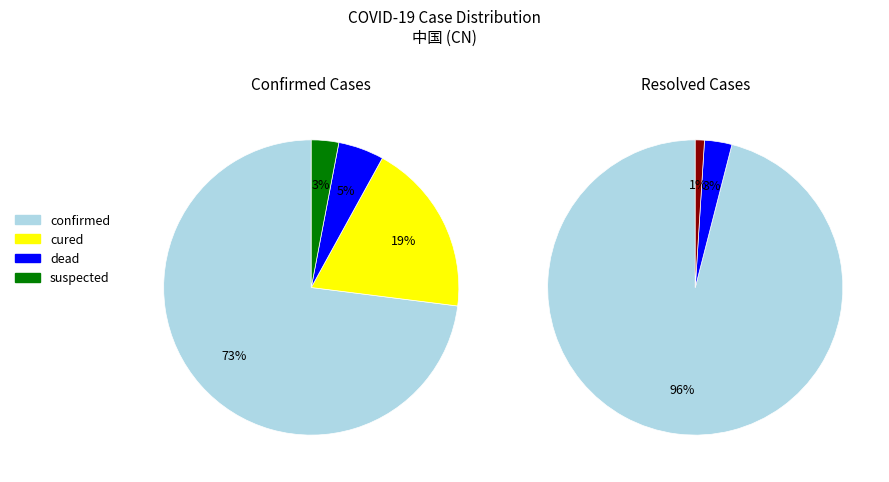

Count the number of slices in the pie.

4